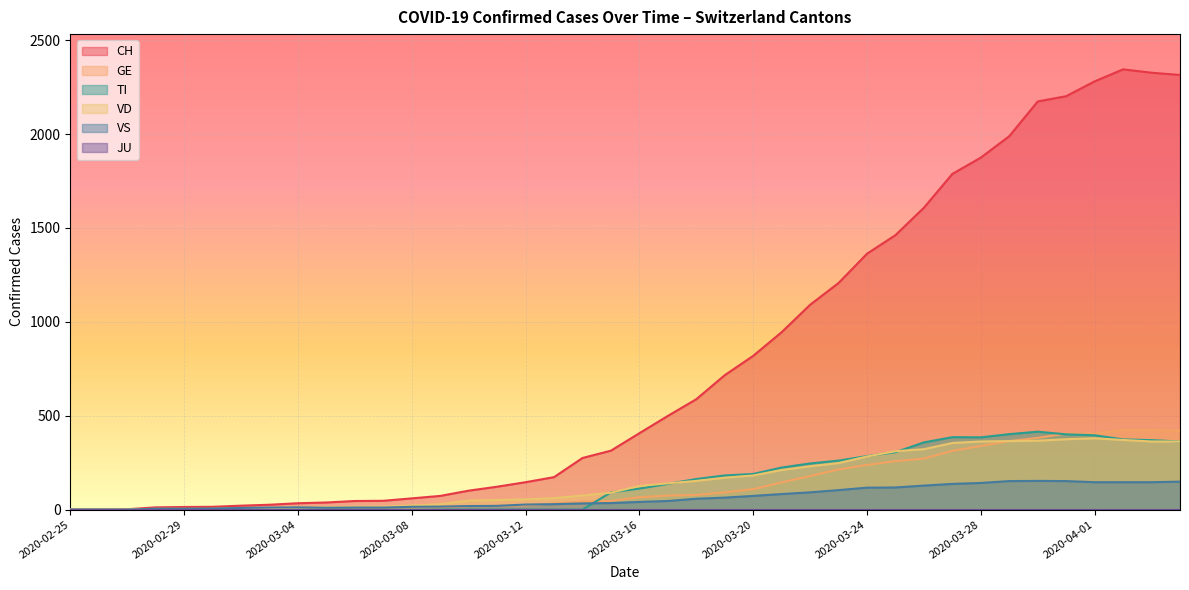

Does the chart display data point markers on the line(s)?

No